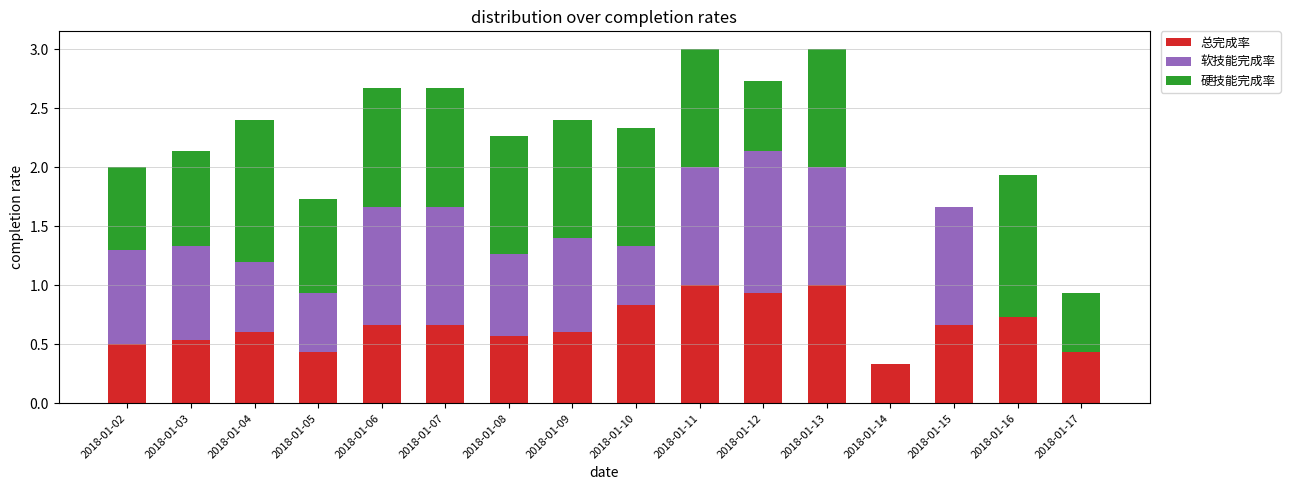

What is the total value across all series at 2018-01-11?

3.0